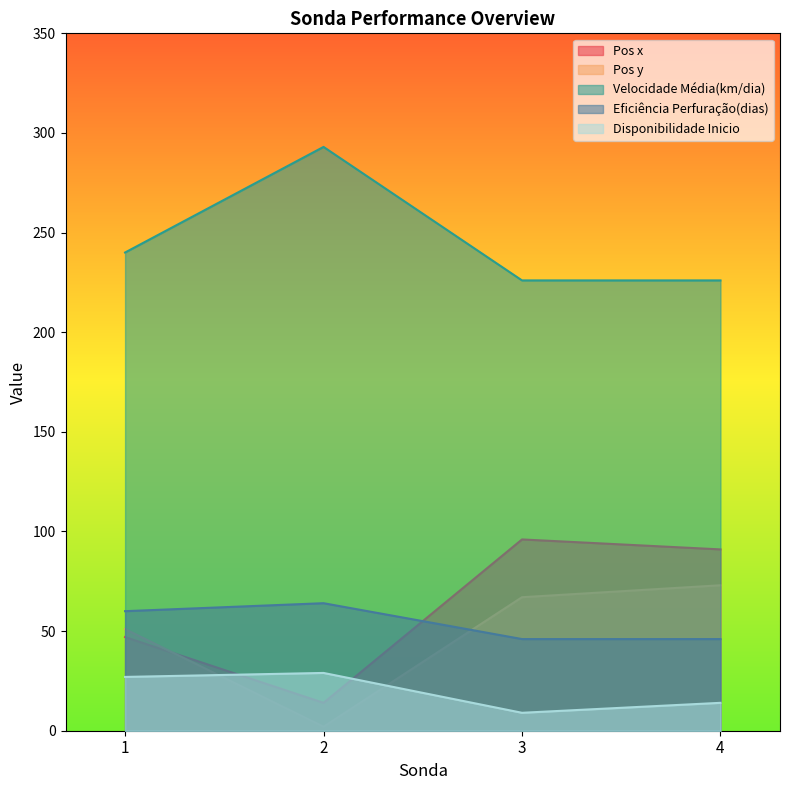

Reading left to right, list all the values displayed in this chart.

Pos x: 1=47	2=14	3=96	4=91
Pos y: 1=51	2=2	3=67	4=73
Velocidade Média(km/dia): 1=240	2=293	3=226	4=226
Eficiência Perfuração(dias): 1=60	2=64	3=46	4=46
Disponibilidade Inicio: 1=27	2=29	3=9	4=14